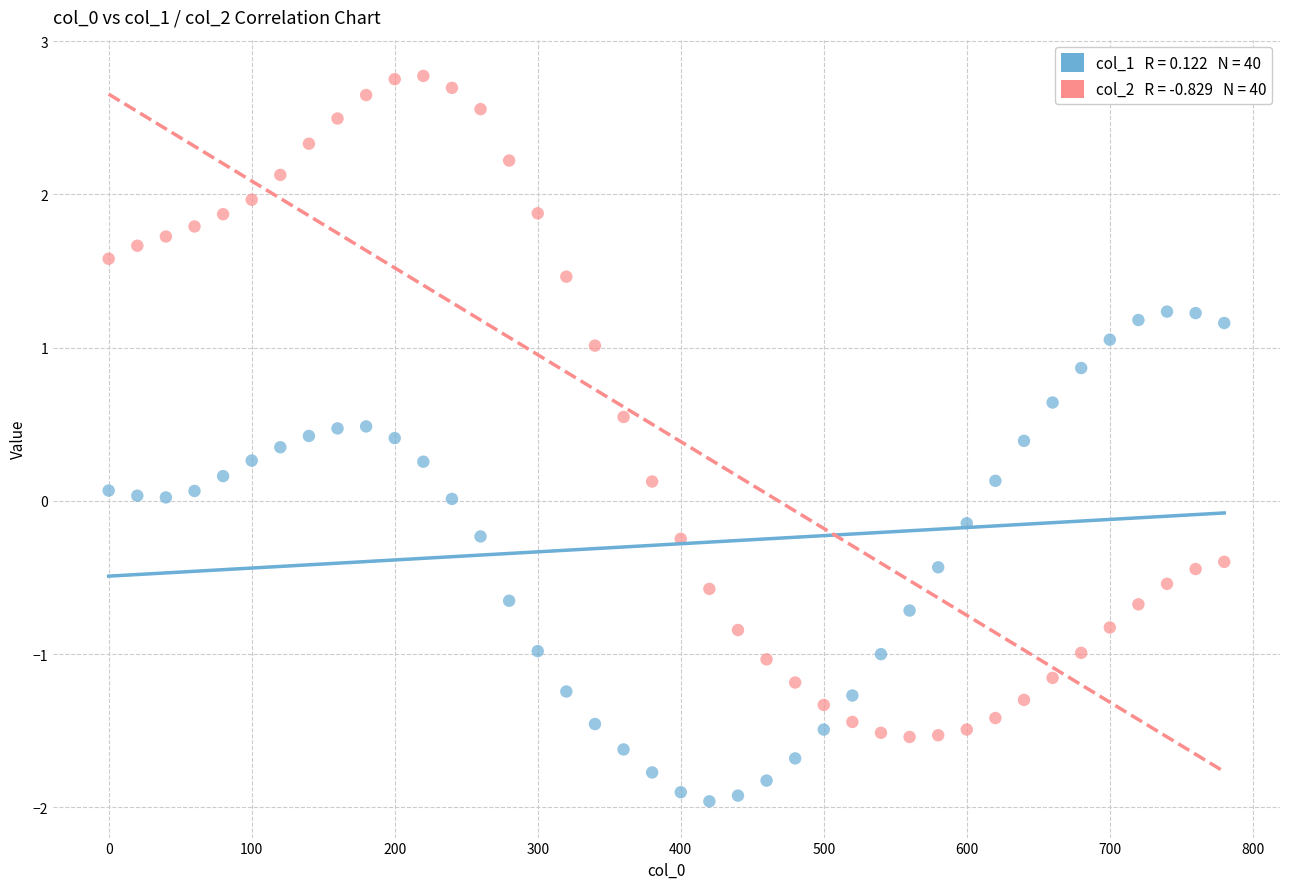

Across all data points, what is the range of X values (max minus min)?

780.0